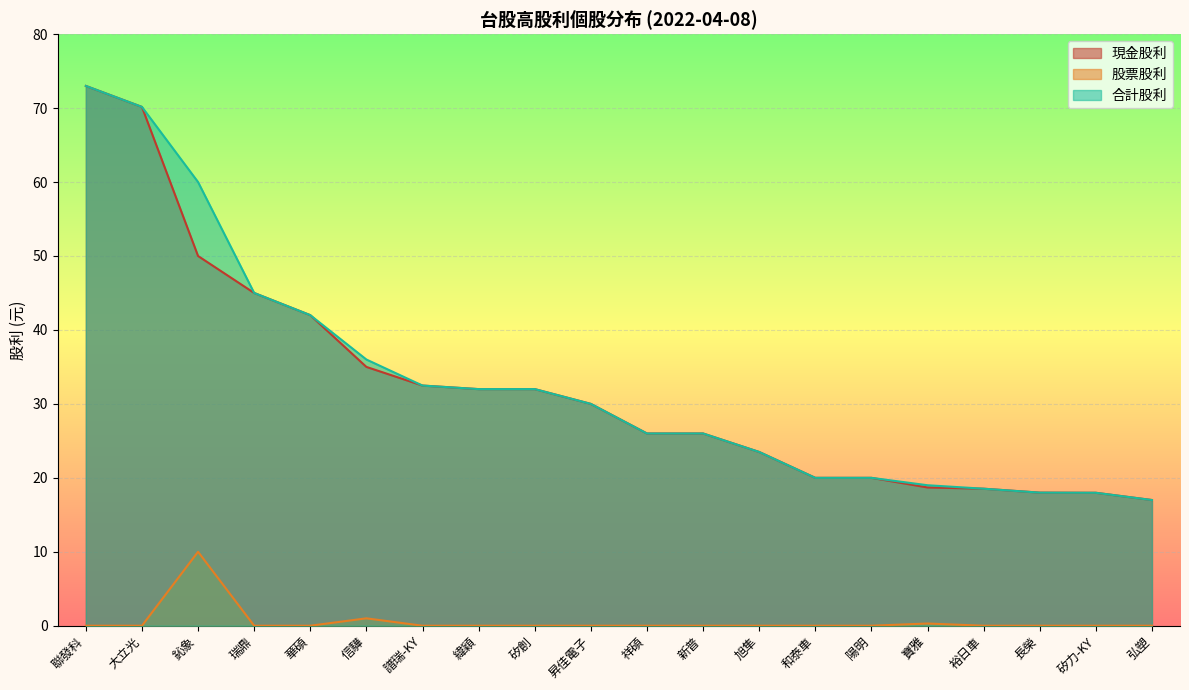

Reading left to right, transcribe all the data shown in this chart.

現金股利: 73.0	70.2	50.0	45.0	42.0	35.0	32.5	32.0	32.0	30.0	26.0	26.0	23.5	20.0	20.0	18.7	18.5	18.0	18.0	17.0
股票股利: 0.0	0.0	10.0	0.0	0.0	1.0	0.0	0.0	0.0	0.0	0.0	0.0	0.0	0.0	0.0	0.3	0.0	0.0	0.0	0.0
合計股利: 73.0	70.2	60.0	45.0	42.0	36.0	32.5	32.0	32.0	30.0	26.0	26.0	23.5	20.0	20.0	19.0	18.5	18.0	18.0	17.0